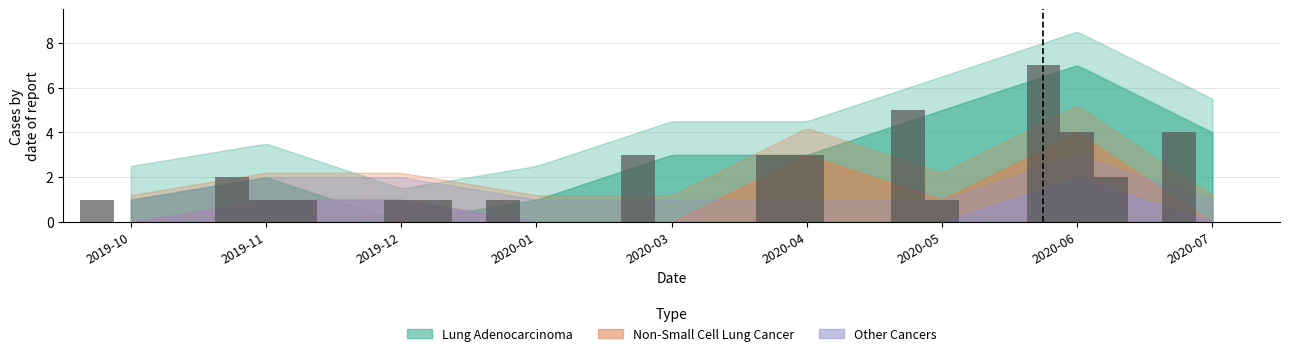

Are the bars horizontal?

No